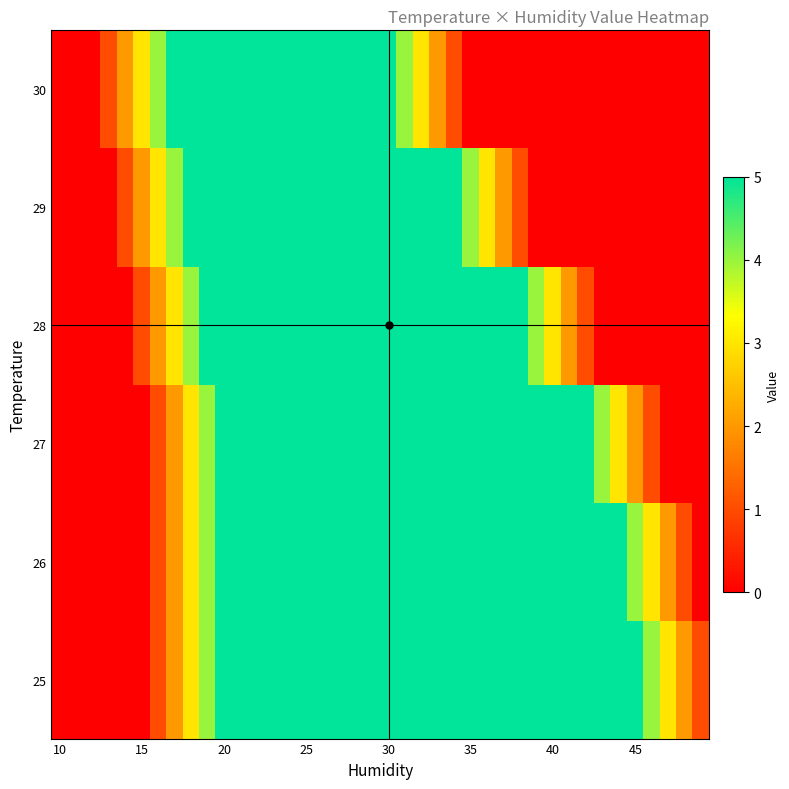

List the series in order of their peak value, lowest first.

25, 26, 27, 28, 29, 30